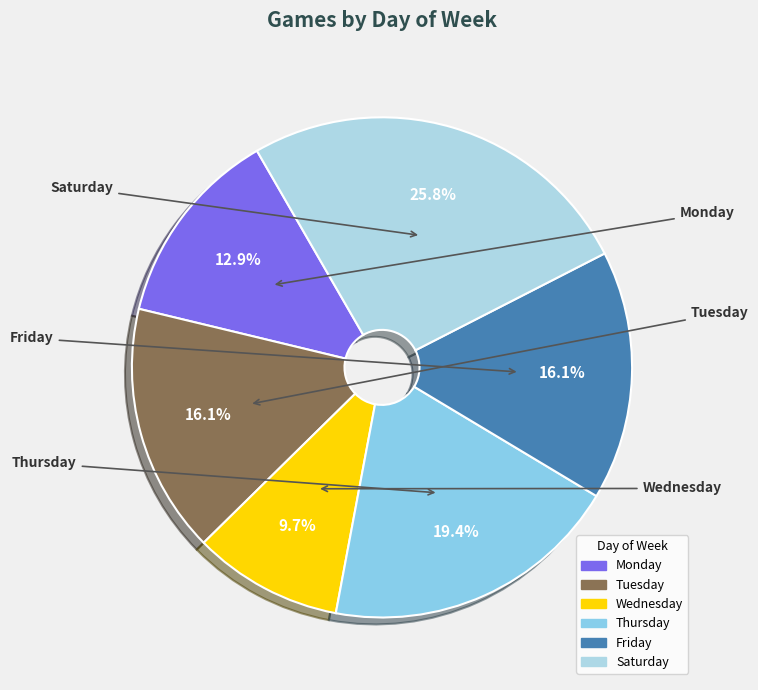

The Tuesday slice represents 16% of the pie. True or false?

True